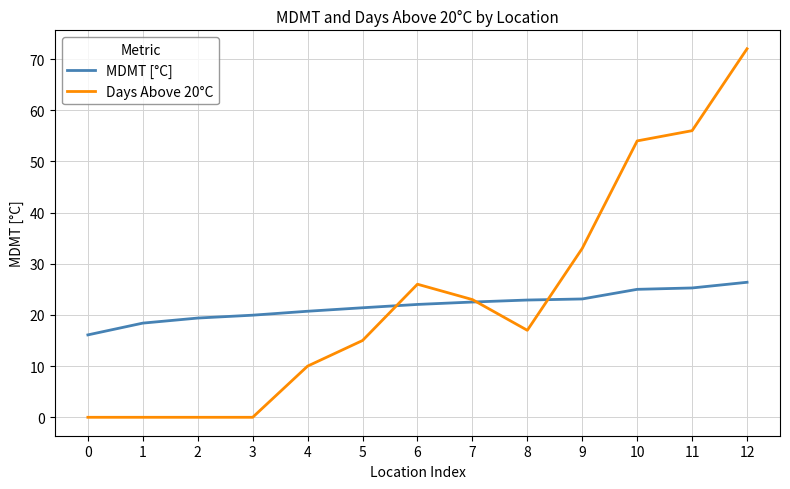

At which category is the sum across all series the highest?

12